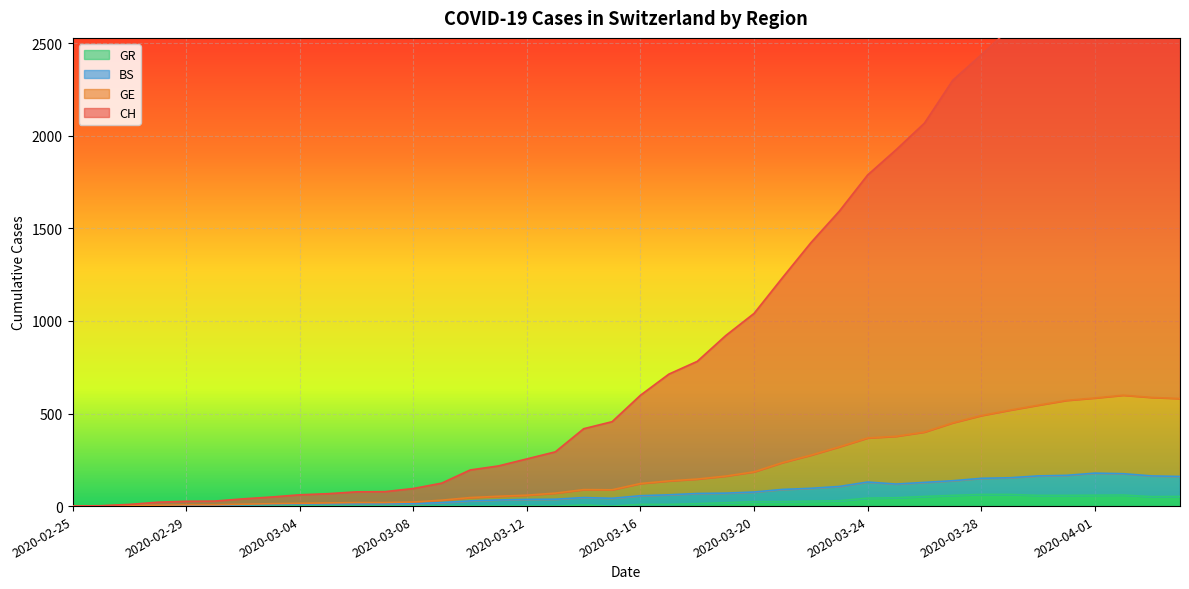

How many data points in GR are above 9?

18